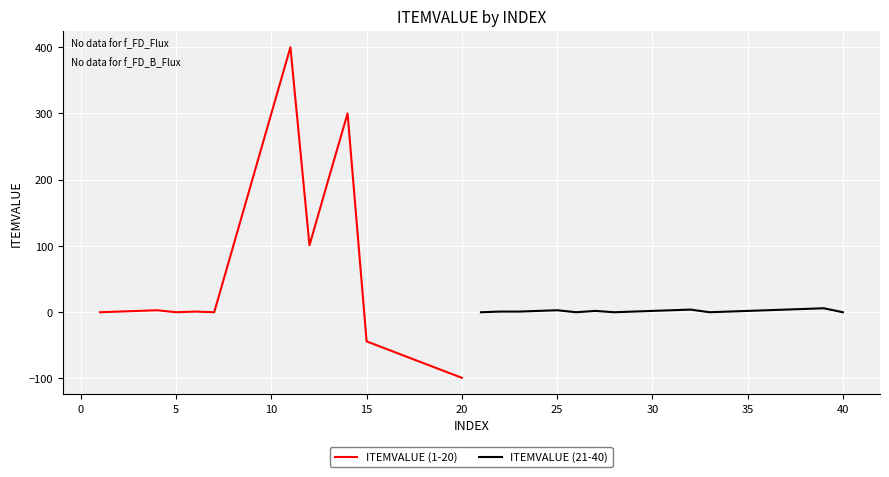

How many values in ITEMVALUE (1-20) are below zero?

6